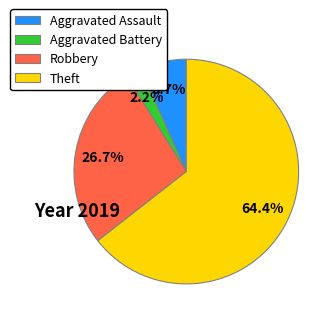

To the nearest percent, what is the average slice percentage?

25%